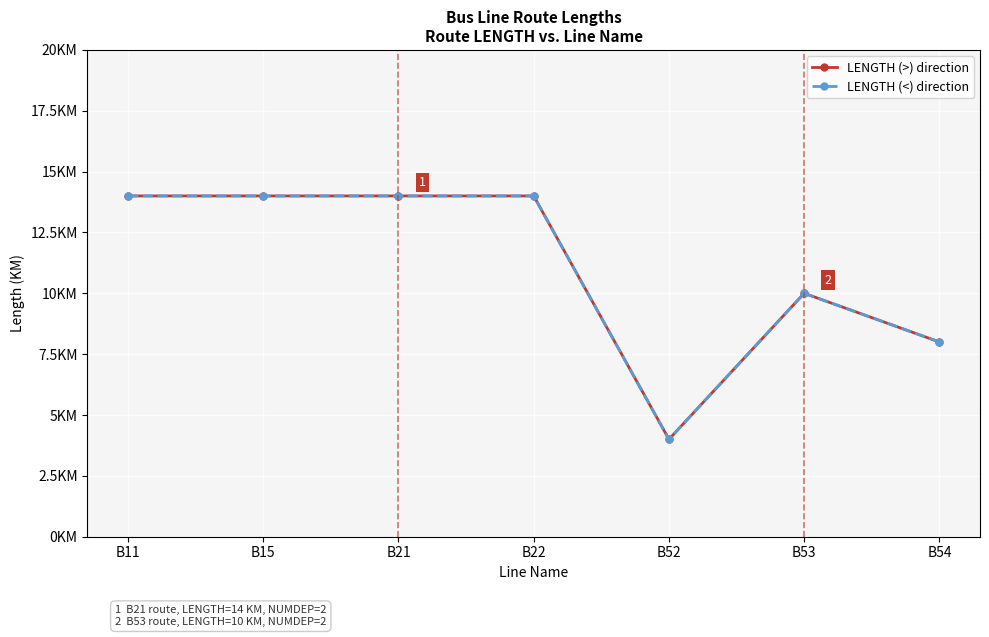

What is the value of the LENGTH (>) direction point at the 5th from the left?

4